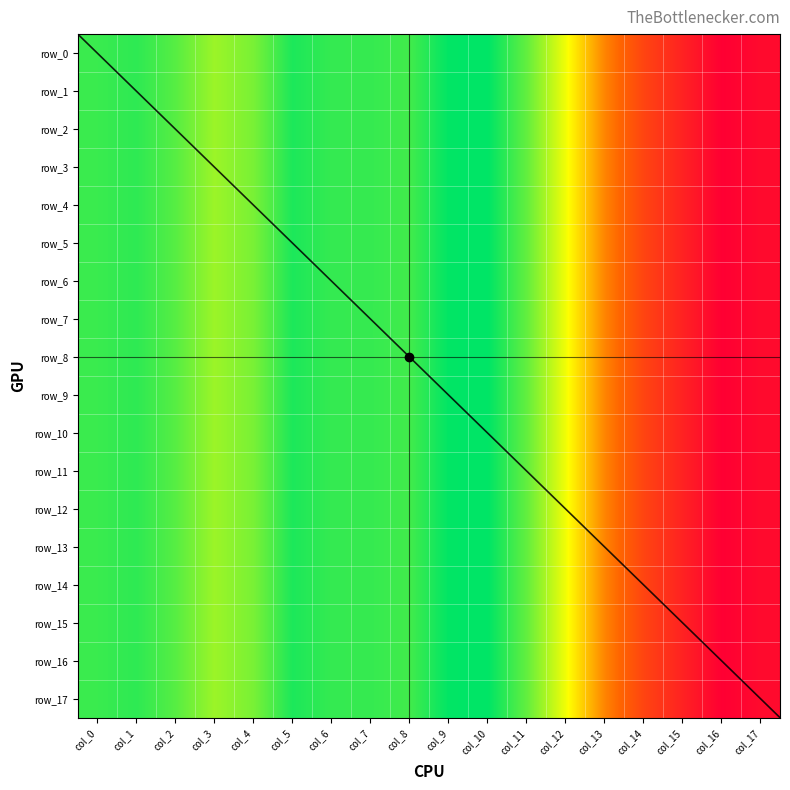

Reading left to right, list all the values displayed in this chart.

row_0: col_0=0.1	col_1=0.1	col_2=0.1	col_3=0.1	col_4=0.1	col_5=0.1	col_6=0.1	col_7=0.1	col_8=0.1	col_9=0.1	col_10=0.1	col_11=0.1	col_12=0.1	col_13=0.0	col_14=0.0	col_15=0.0	col_16=0.0	col_17=0.0
row_1: col_0=0.1	col_1=0.1	col_2=0.1	col_3=0.1	col_4=0.1	col_5=0.1	col_6=0.1	col_7=0.1	col_8=0.1	col_9=0.1	col_10=0.1	col_11=0.1	col_12=0.1	col_13=0.0	col_14=0.0	col_15=0.0	col_16=0.0	col_17=0.0
row_2: col_0=0.1	col_1=0.1	col_2=0.1	col_3=0.1	col_4=0.1	col_5=0.1	col_6=0.1	col_7=0.1	col_8=0.1	col_9=0.1	col_10=0.1	col_11=0.1	col_12=0.1	col_13=0.0	col_14=0.0	col_15=0.0	col_16=0.0	col_17=0.0
row_3: col_0=0.1	col_1=0.1	col_2=0.1	col_3=0.1	col_4=0.1	col_5=0.1	col_6=0.1	col_7=0.1	col_8=0.1	col_9=0.1	col_10=0.1	col_11=0.1	col_12=0.1	col_13=0.0	col_14=0.0	col_15=0.0	col_16=0.0	col_17=0.0
row_4: col_0=0.1	col_1=0.1	col_2=0.1	col_3=0.1	col_4=0.1	col_5=0.1	col_6=0.1	col_7=0.1	col_8=0.1	col_9=0.1	col_10=0.1	col_11=0.1	col_12=0.1	col_13=0.0	col_14=0.0	col_15=0.0	col_16=0.0	col_17=0.0
row_5: col_0=0.1	col_1=0.1	col_2=0.1	col_3=0.1	col_4=0.1	col_5=0.1	col_6=0.1	col_7=0.1	col_8=0.1	col_9=0.1	col_10=0.1	col_11=0.1	col_12=0.1	col_13=0.0	col_14=0.0	col_15=0.0	col_16=0.0	col_17=0.0
row_6: col_0=0.1	col_1=0.1	col_2=0.1	col_3=0.1	col_4=0.1	col_5=0.1	col_6=0.1	col_7=0.1	col_8=0.1	col_9=0.1	col_10=0.1	col_11=0.1	col_12=0.1	col_13=0.0	col_14=0.0	col_15=0.0	col_16=0.0	col_17=0.0
row_7: col_0=0.1	col_1=0.1	col_2=0.1	col_3=0.1	col_4=0.1	col_5=0.1	col_6=0.1	col_7=0.1	col_8=0.1	col_9=0.1	col_10=0.1	col_11=0.1	col_12=0.1	col_13=0.0	col_14=0.0	col_15=0.0	col_16=0.0	col_17=0.0
row_8: col_0=0.1	col_1=0.1	col_2=0.1	col_3=0.1	col_4=0.1	col_5=0.1	col_6=0.1	col_7=0.1	col_8=0.1	col_9=0.1	col_10=0.1	col_11=0.1	col_12=0.1	col_13=0.0	col_14=0.0	col_15=0.0	col_16=0.0	col_17=0.0
row_9: col_0=0.1	col_1=0.1	col_2=0.1	col_3=0.1	col_4=0.1	col_5=0.1	col_6=0.1	col_7=0.1	col_8=0.1	col_9=0.1	col_10=0.1	col_11=0.1	col_12=0.1	col_13=0.0	col_14=0.0	col_15=0.0	col_16=0.0	col_17=0.0
row_10: col_0=0.1	col_1=0.1	col_2=0.1	col_3=0.1	col_4=0.1	col_5=0.1	col_6=0.1	col_7=0.1	col_8=0.1	col_9=0.1	col_10=0.1	col_11=0.1	col_12=0.1	col_13=0.0	col_14=0.0	col_15=0.0	col_16=0.0	col_17=0.0
row_11: col_0=0.1	col_1=0.1	col_2=0.1	col_3=0.1	col_4=0.1	col_5=0.1	col_6=0.1	col_7=0.1	col_8=0.1	col_9=0.1	col_10=0.1	col_11=0.1	col_12=0.1	col_13=0.0	col_14=0.0	col_15=0.0	col_16=0.0	col_17=0.0
row_12: col_0=0.1	col_1=0.1	col_2=0.1	col_3=0.1	col_4=0.1	col_5=0.1	col_6=0.1	col_7=0.1	col_8=0.1	col_9=0.1	col_10=0.1	col_11=0.1	col_12=0.1	col_13=0.0	col_14=0.0	col_15=0.0	col_16=0.0	col_17=0.0
row_13: col_0=0.1	col_1=0.1	col_2=0.1	col_3=0.1	col_4=0.1	col_5=0.1	col_6=0.1	col_7=0.1	col_8=0.1	col_9=0.1	col_10=0.1	col_11=0.1	col_12=0.1	col_13=0.0	col_14=0.0	col_15=0.0	col_16=0.0	col_17=0.0
row_14: col_0=0.1	col_1=0.1	col_2=0.1	col_3=0.1	col_4=0.1	col_5=0.1	col_6=0.1	col_7=0.1	col_8=0.1	col_9=0.1	col_10=0.1	col_11=0.1	col_12=0.1	col_13=0.0	col_14=0.0	col_15=0.0	col_16=0.0	col_17=0.0
row_15: col_0=0.1	col_1=0.1	col_2=0.1	col_3=0.1	col_4=0.1	col_5=0.1	col_6=0.1	col_7=0.1	col_8=0.1	col_9=0.1	col_10=0.1	col_11=0.1	col_12=0.1	col_13=0.0	col_14=0.0	col_15=0.0	col_16=0.0	col_17=0.0
row_16: col_0=0.1	col_1=0.1	col_2=0.1	col_3=0.1	col_4=0.1	col_5=0.1	col_6=0.1	col_7=0.1	col_8=0.1	col_9=0.1	col_10=0.1	col_11=0.1	col_12=0.1	col_13=0.0	col_14=0.0	col_15=0.0	col_16=0.0	col_17=0.0
row_17: col_0=0.1	col_1=0.1	col_2=0.1	col_3=0.1	col_4=0.1	col_5=0.1	col_6=0.1	col_7=0.1	col_8=0.1	col_9=0.1	col_10=0.1	col_11=0.1	col_12=0.1	col_13=0.0	col_14=0.0	col_15=0.0	col_16=0.0	col_17=0.0